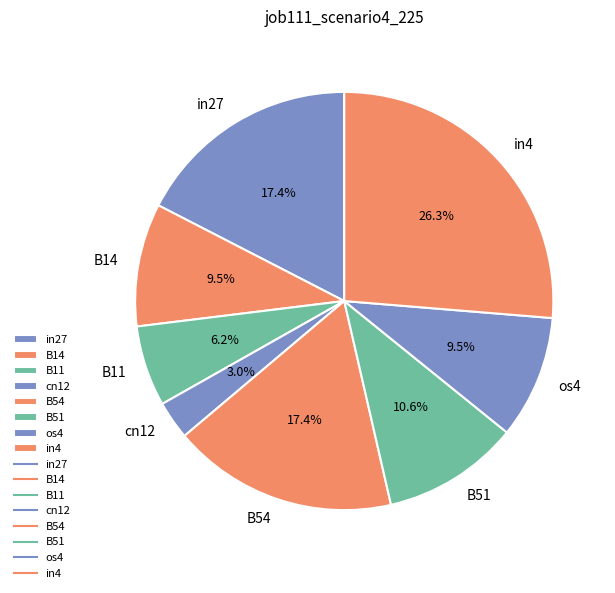

To the nearest percent, what is the average slice percentage?

12%